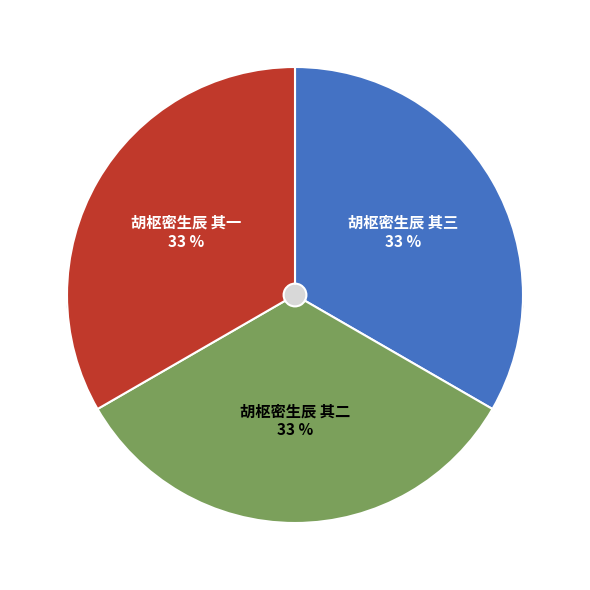

Is there any slice that represents more than half of the pie?

No